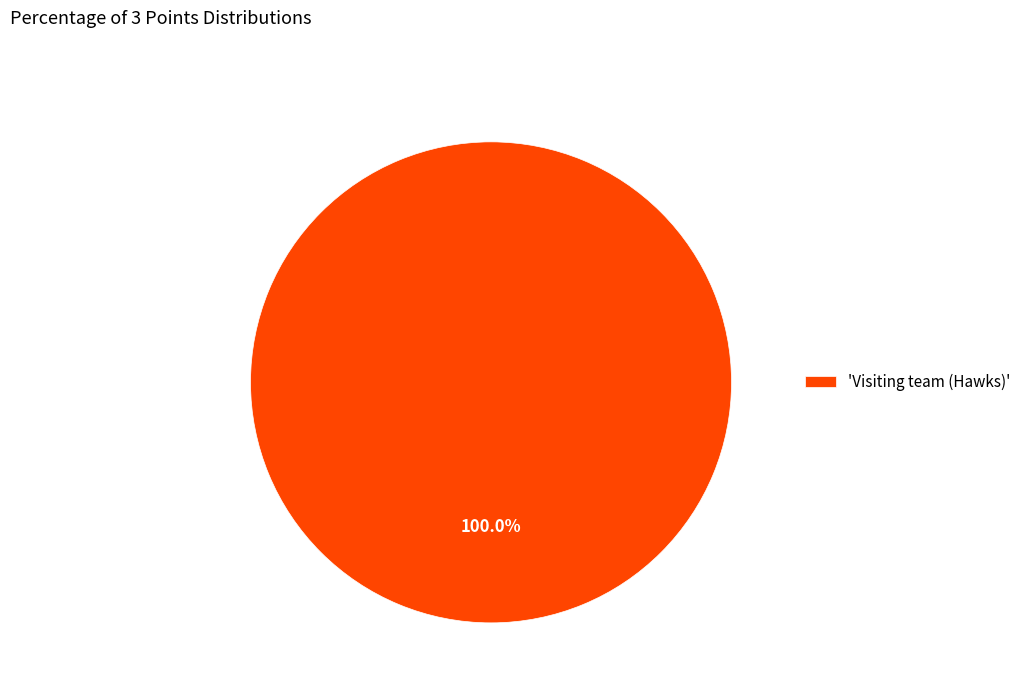

Does any single category account for the majority?

Yes